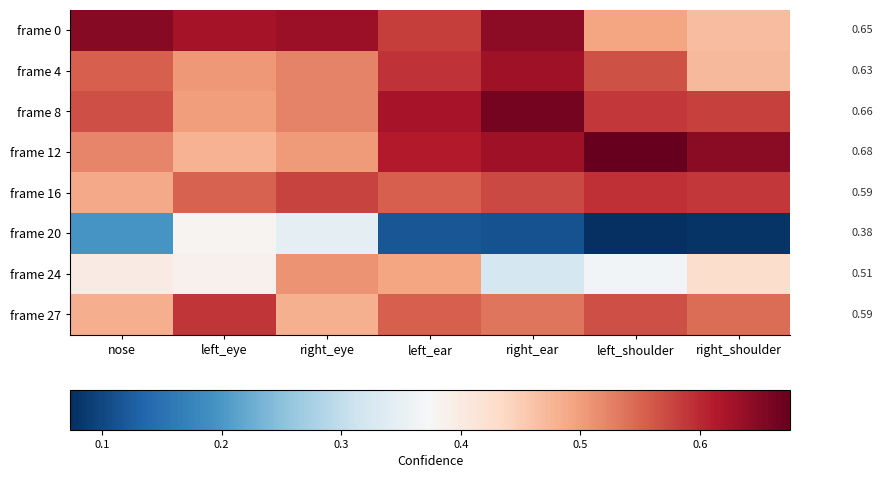

Which series has the largest range (max minus min)?

frame 20